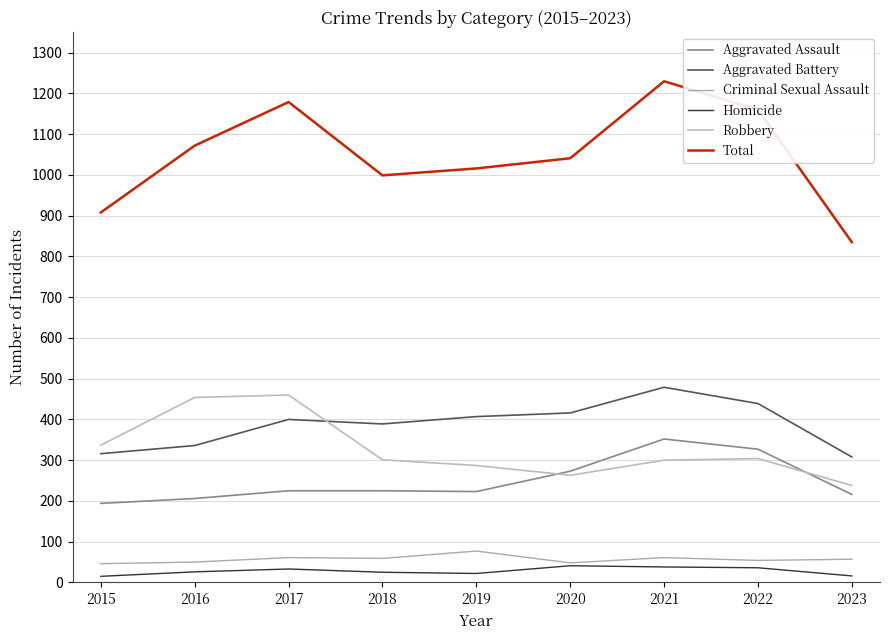

What is the difference between the second highest and second lowest values in the Aggravated Assault series?

121